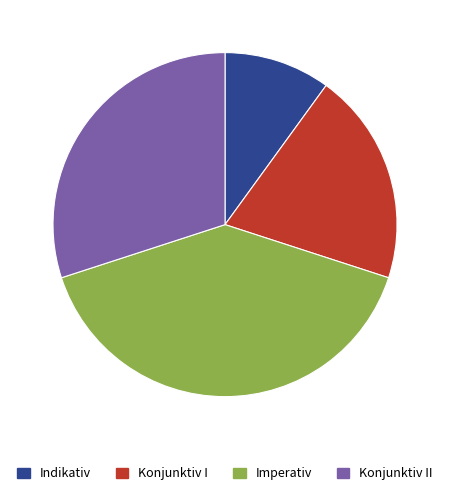

Which has a higher value, Konjunktiv I or Konjunktiv II?

Konjunktiv II